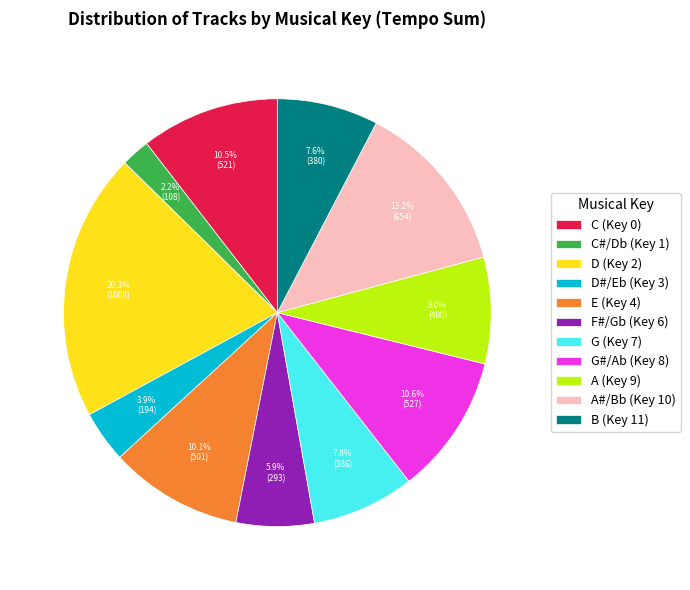

Which category has the biggest portion of the pie?

D (Key 2)